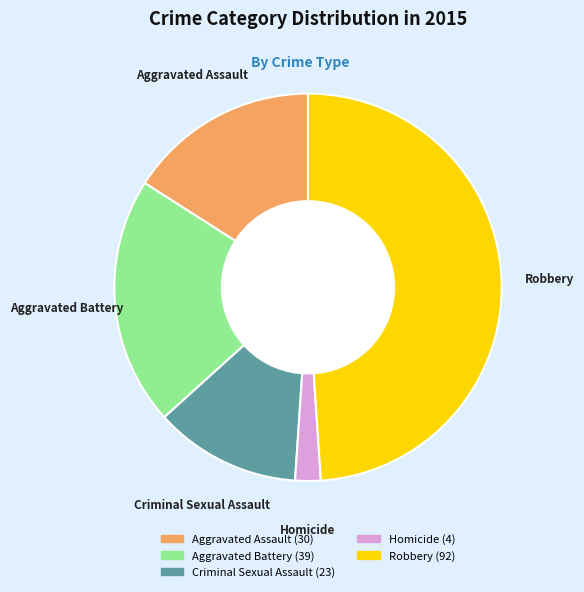

Between Aggravated Assault and Criminal Sexual Assault, which is larger?

Aggravated Assault